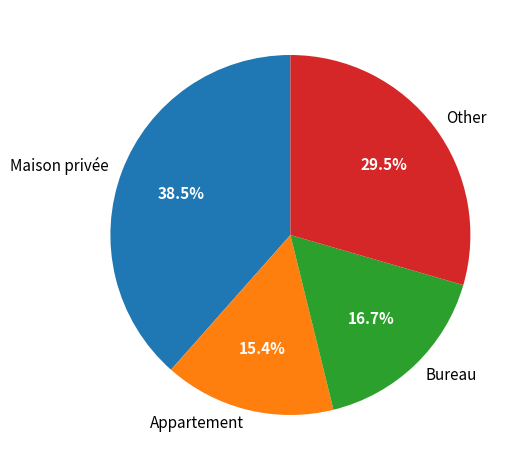

What portion of the pie excludes Appartement?

84.6%